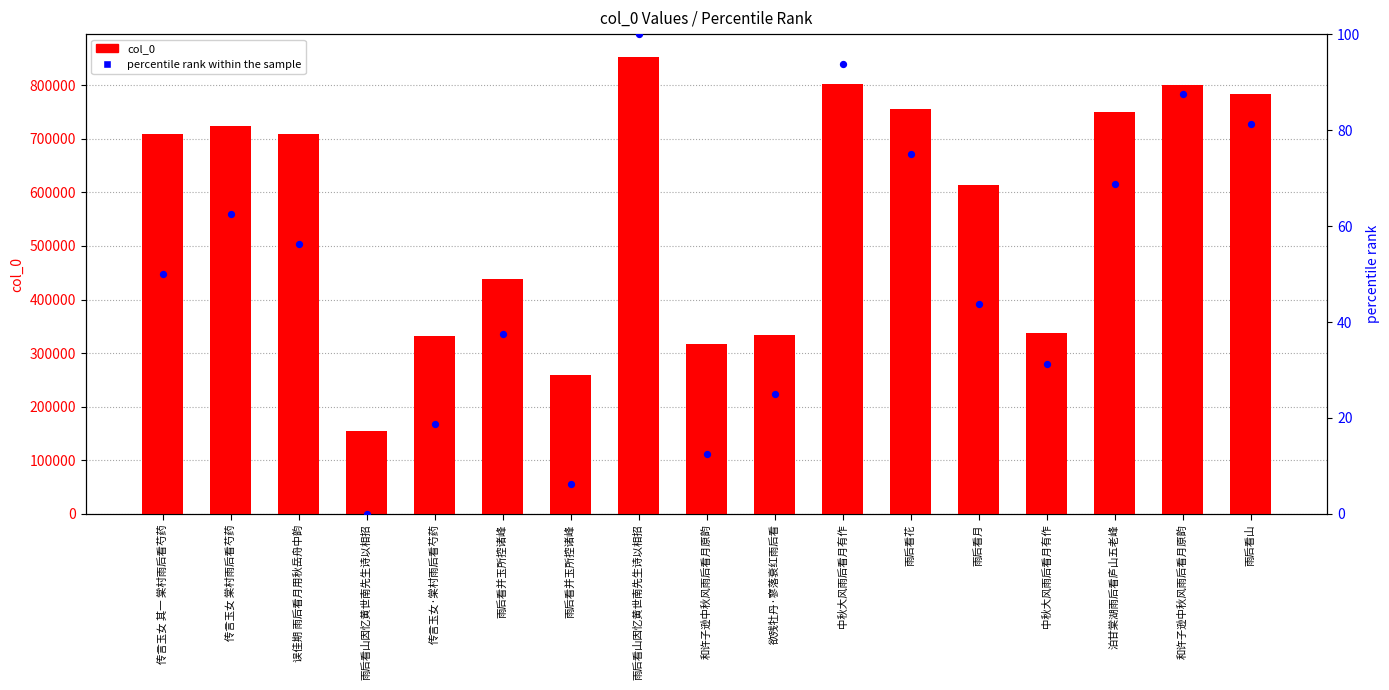

At which category is the sum across all series the highest?

雨后看山因忆黄世南先生诗以相招